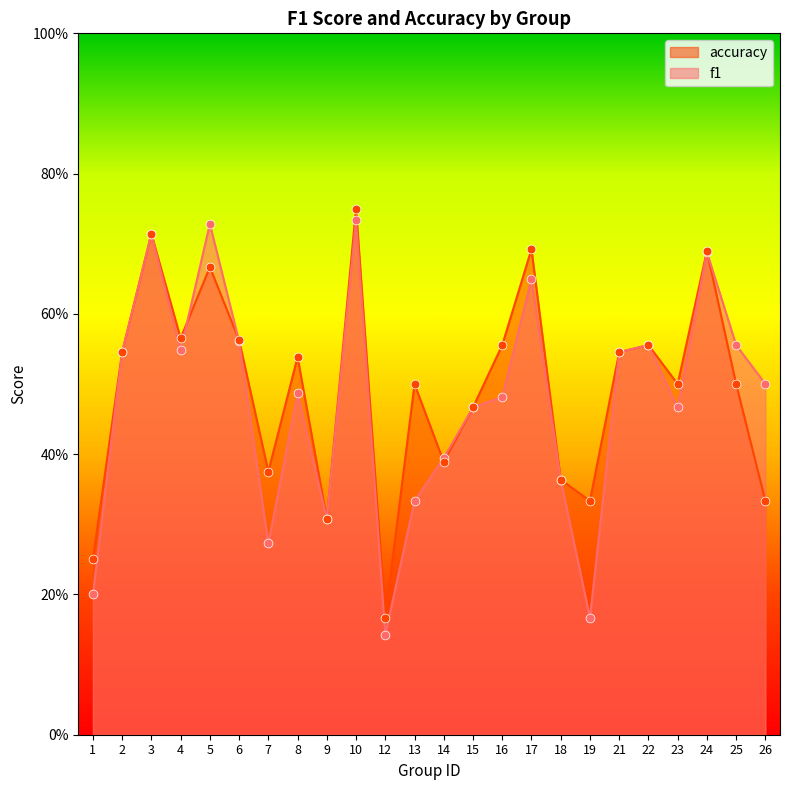

Which series has the largest total across all categories?

accuracy